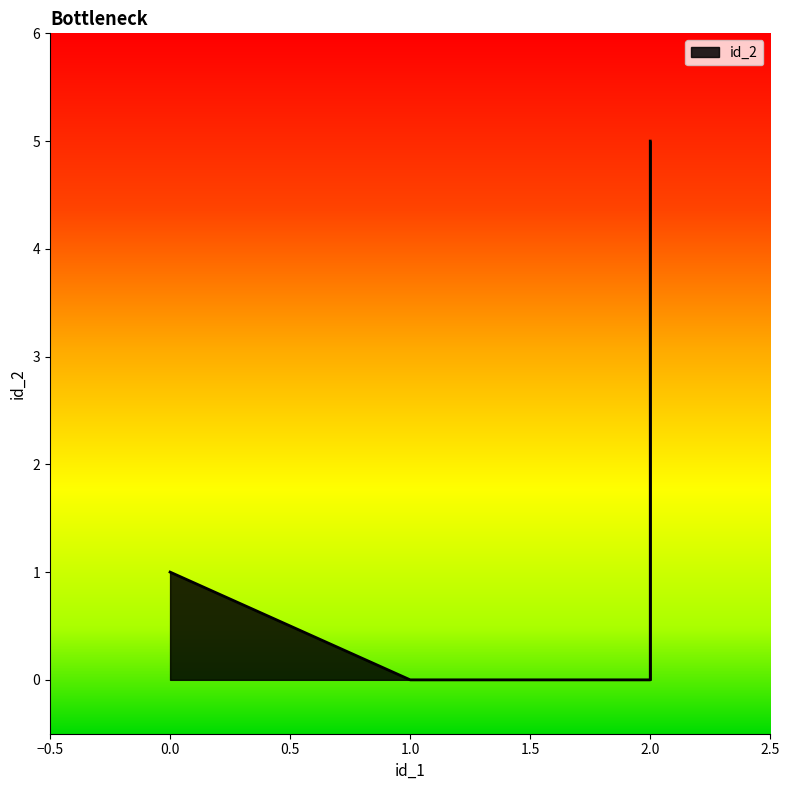

At which label does the data first exceed 1?

2